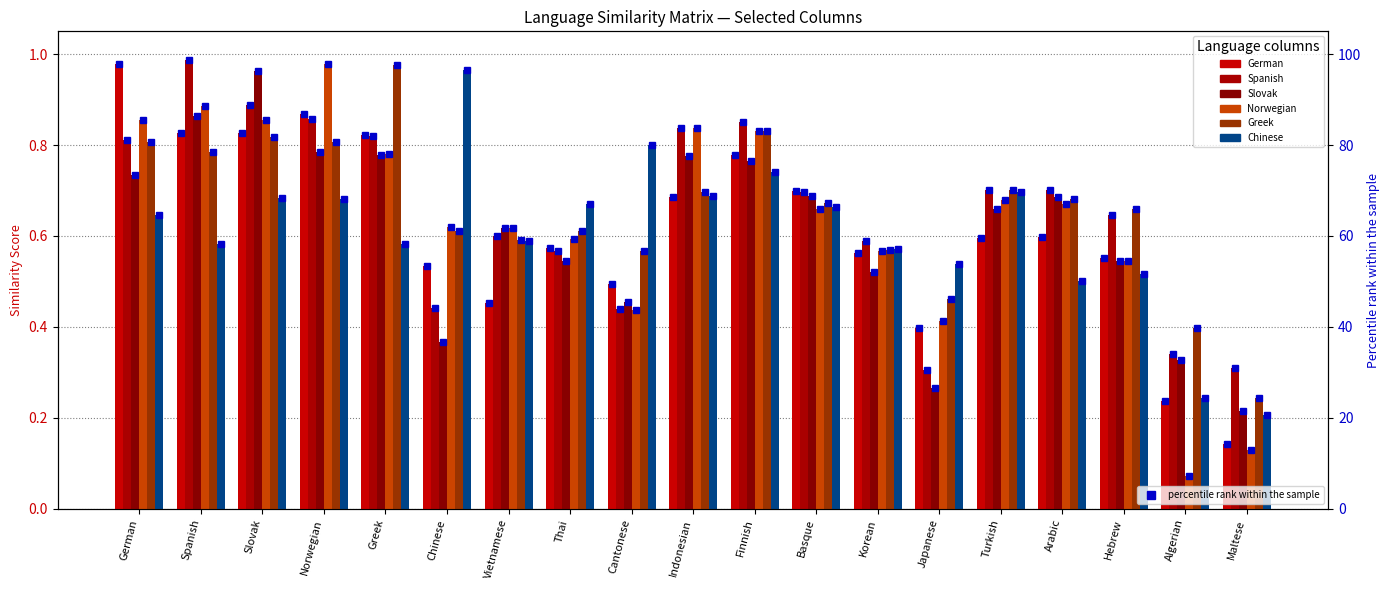

True or false: Norwegian has a value of 1.2 at Spanish.

False